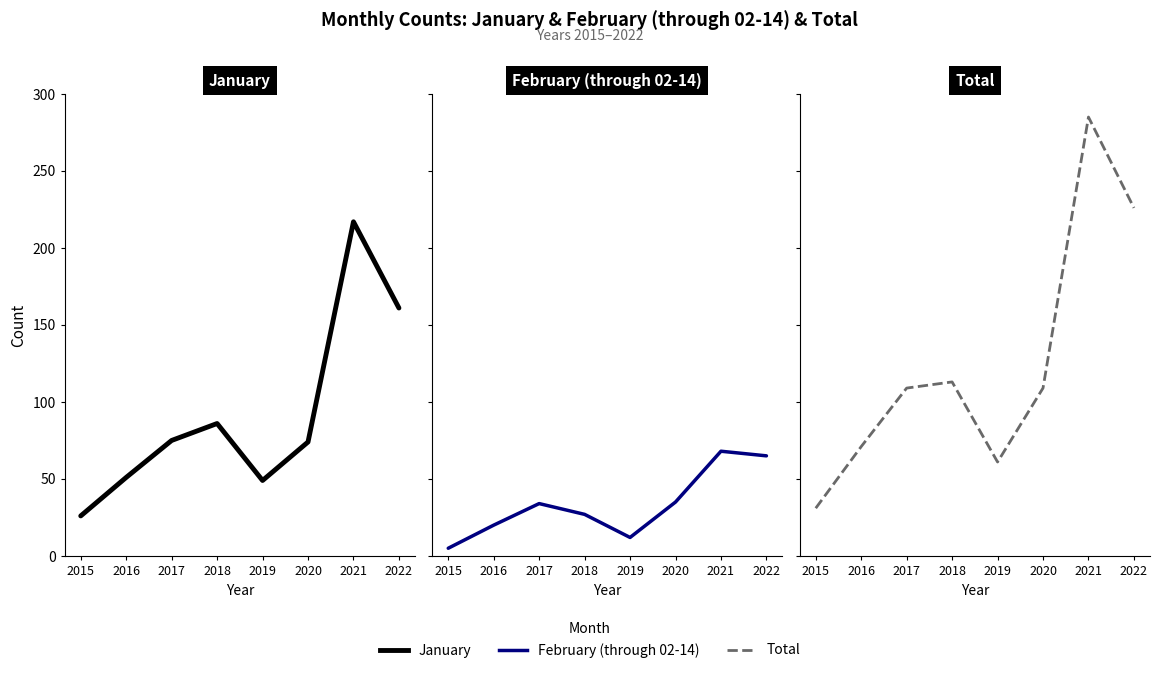

Where is Total nearest to the value 158?

2018